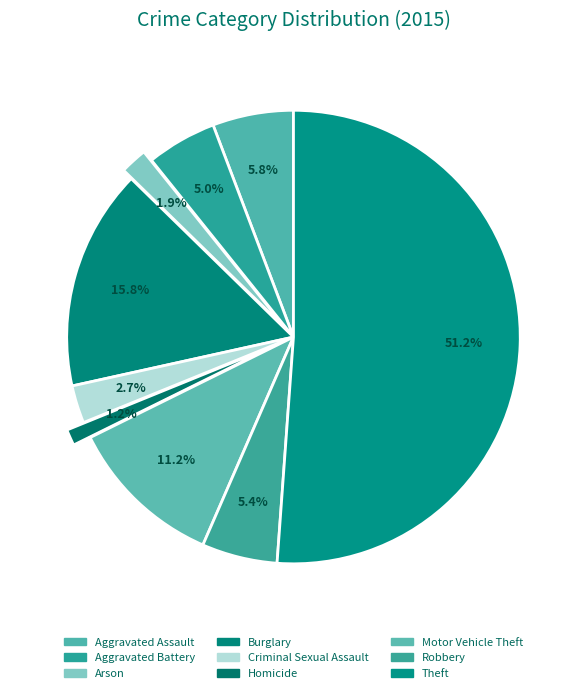

Rank the categories by value from lowest to highest.

Homicide, Arson, Criminal Sexual Assault, Aggravated Battery, Robbery, Aggravated Assault, Motor Vehicle Theft, Burglary, Theft